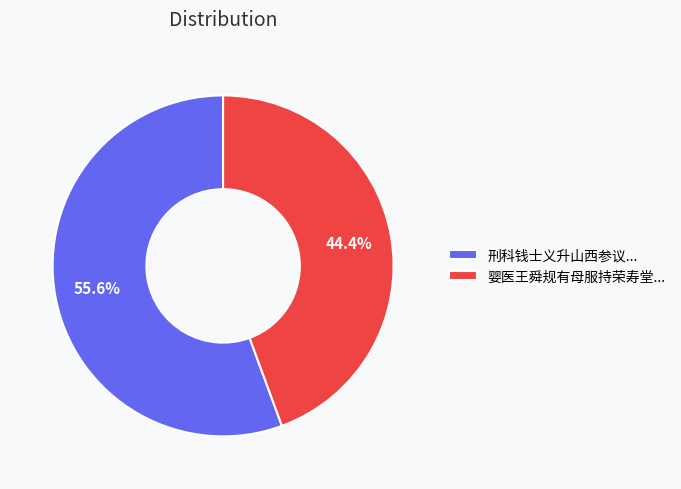

Which slice is the smallest?

婴医王舜规有母服持荣寿堂...